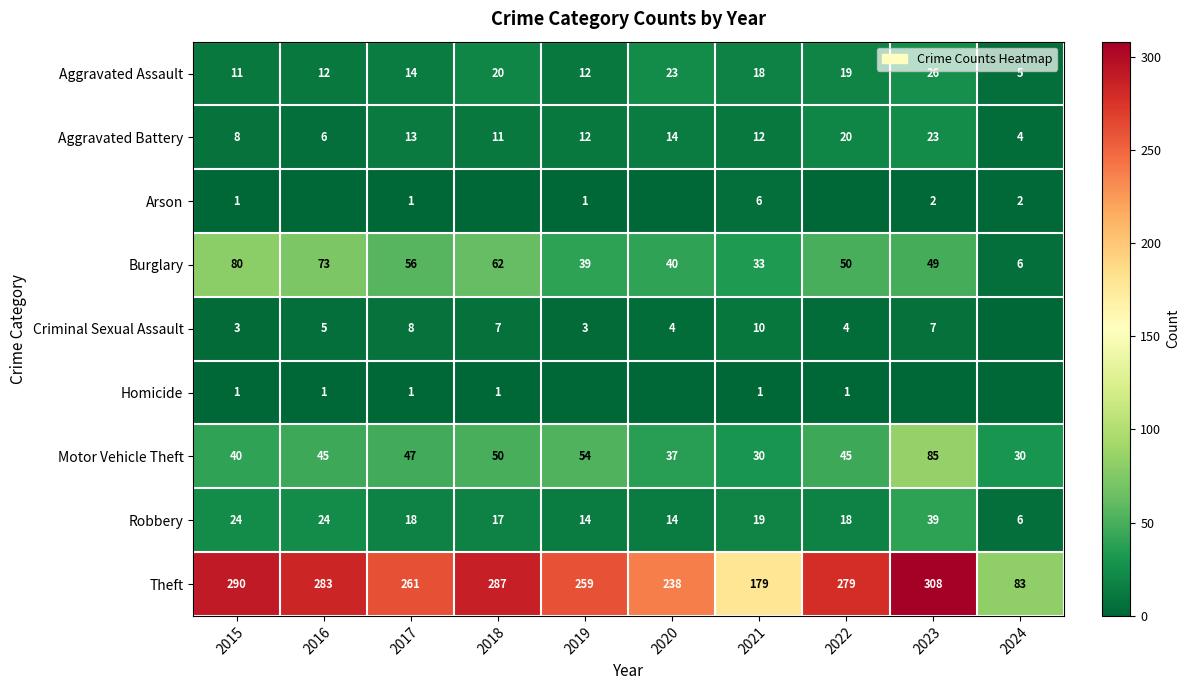

Between 2024 and 2018, which is larger?

2018